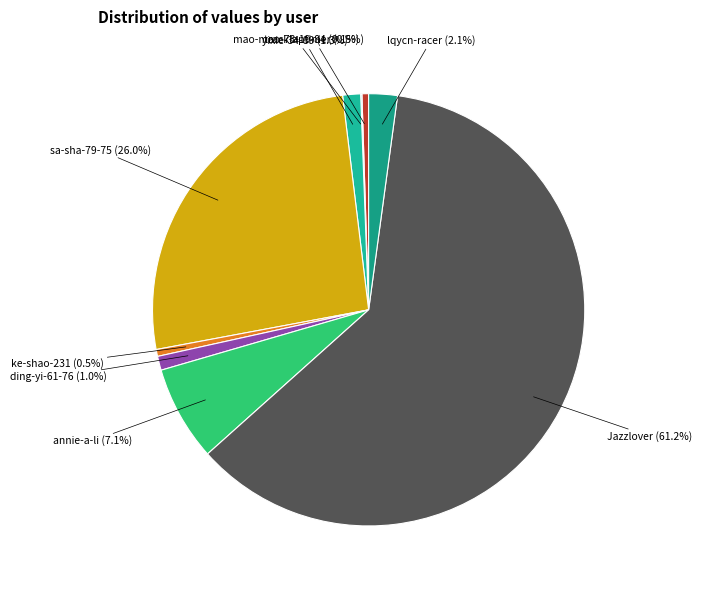

To the nearest percent, what is the average slice percentage?

11%